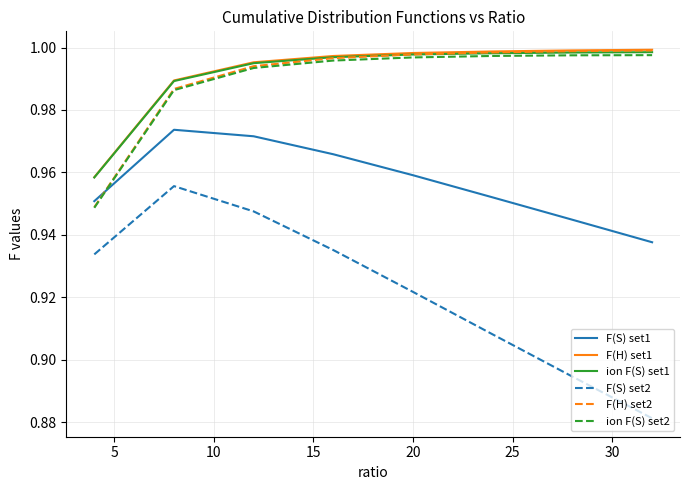

True or false: F(S) set2 and F(H) set2 cross at least once.

False